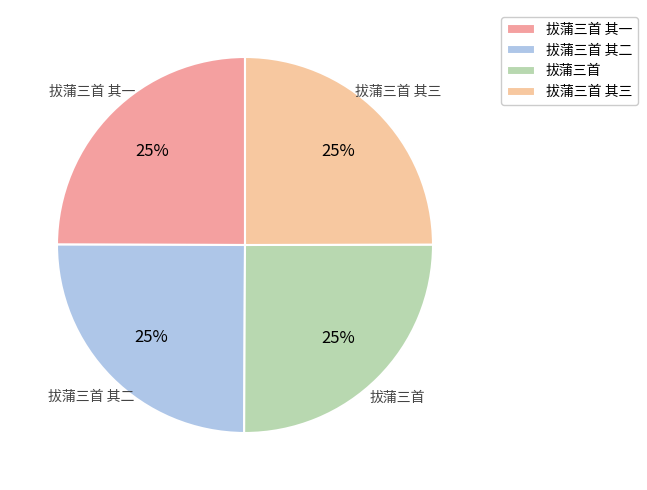

To the nearest percent, what is the average slice percentage?

25%